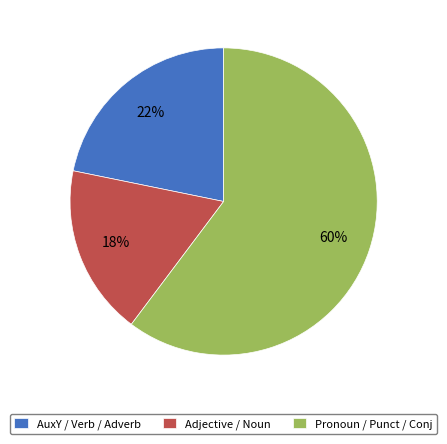

The Adjective / Noun slice represents 18% of the pie. True or false?

True